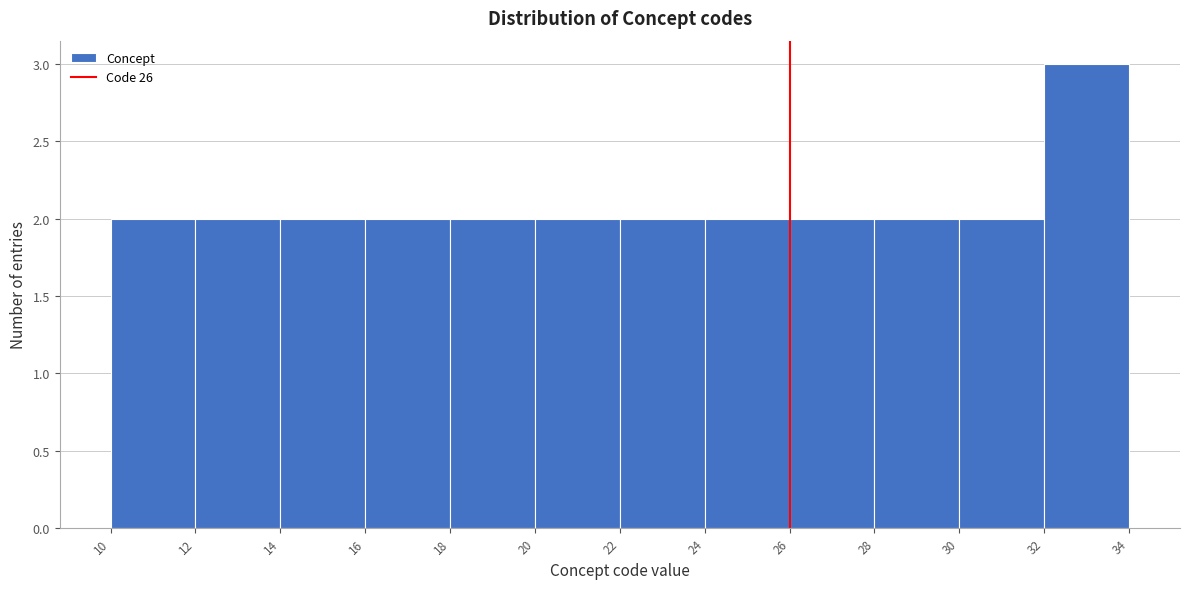

Reading left to right, transcribe this chart: for each bar, give the range it covers on the x-axis and its height. The values are not printed on the chart, so give them approximately, as read against the axis.

10 to 12: 2
12 to 14: 2
14 to 16: 2
16 to 18: 2
18 to 20: 2
20 to 22: 2
22 to 24: 2
24 to 26: 2
26 to 28: 2
28 to 30: 2
30 to 32: 2
32 to 34: 3